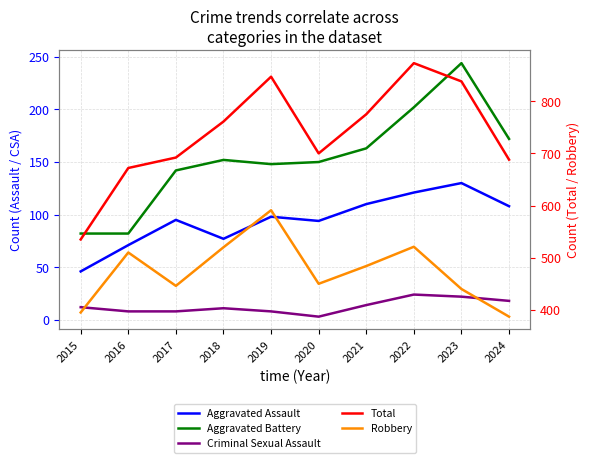

Where is the first local maximum for Aggravated Battery?

2018